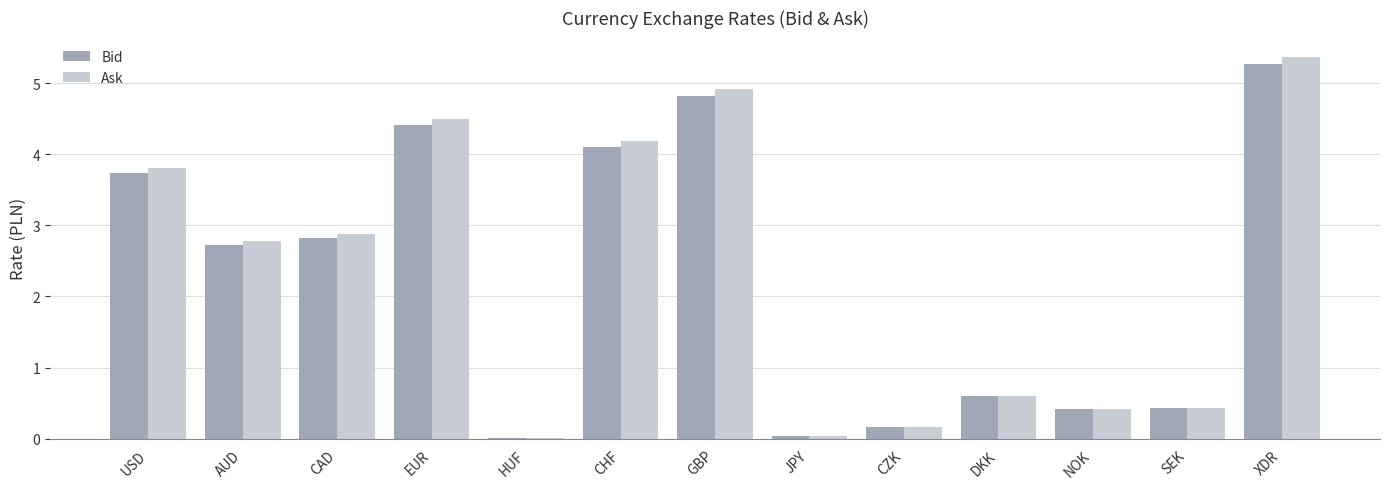

At which label does Ask reach its peak?

XDR